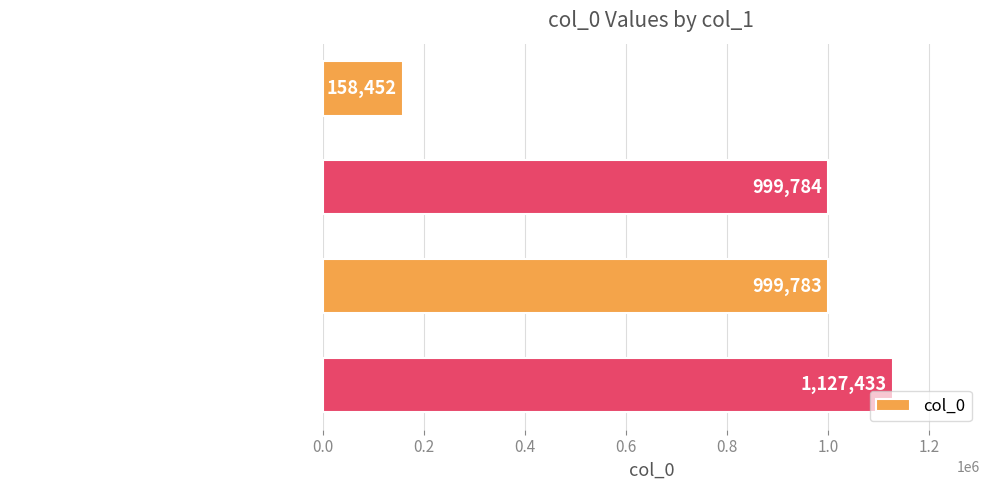

At which label is the value closest to 642942?

依韵奉和司徒侍中重九会安正堂二首 其二